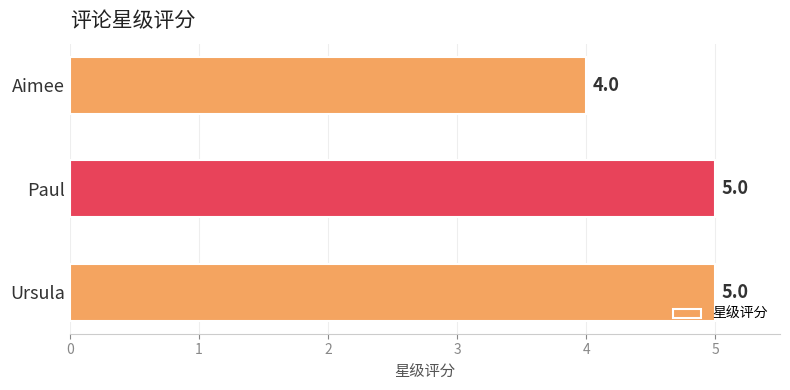

Is it true that the value at Paul is 7?

False